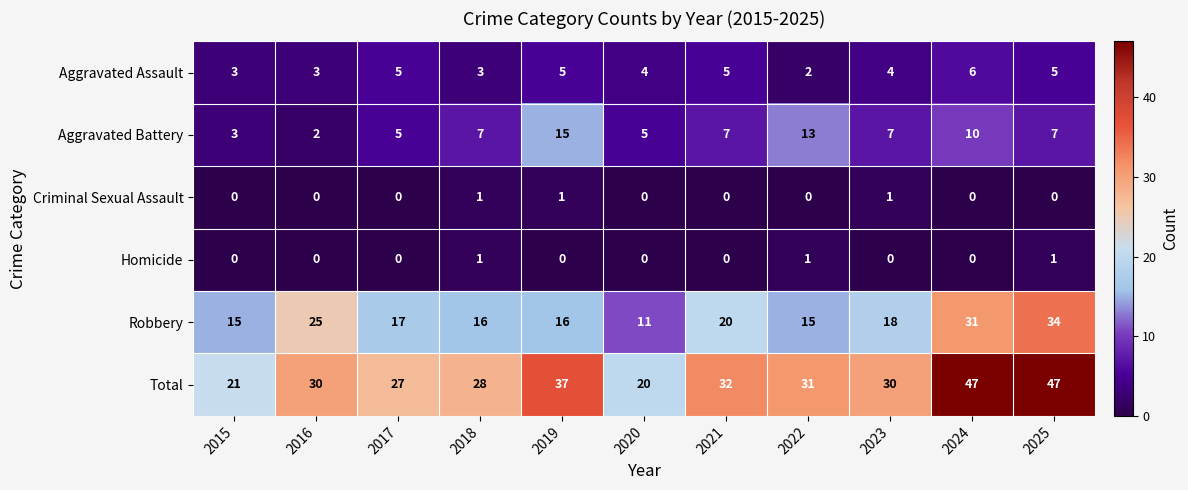

What is the total value across all series at 2016?

60